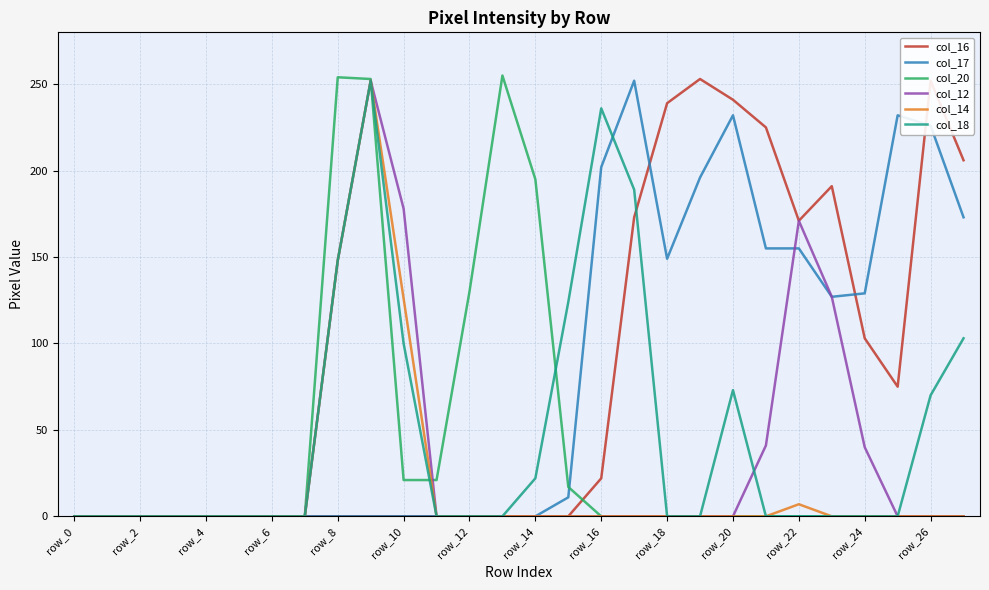

How many lines are shown in the chart?

6